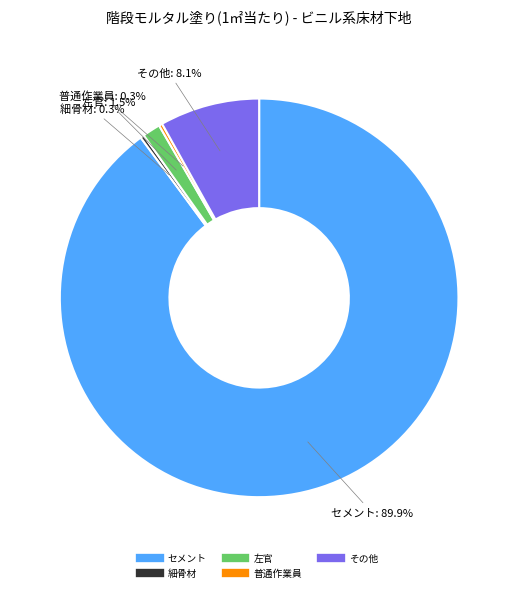

Do 左官 and セメント together represent more than half of the pie?

Yes